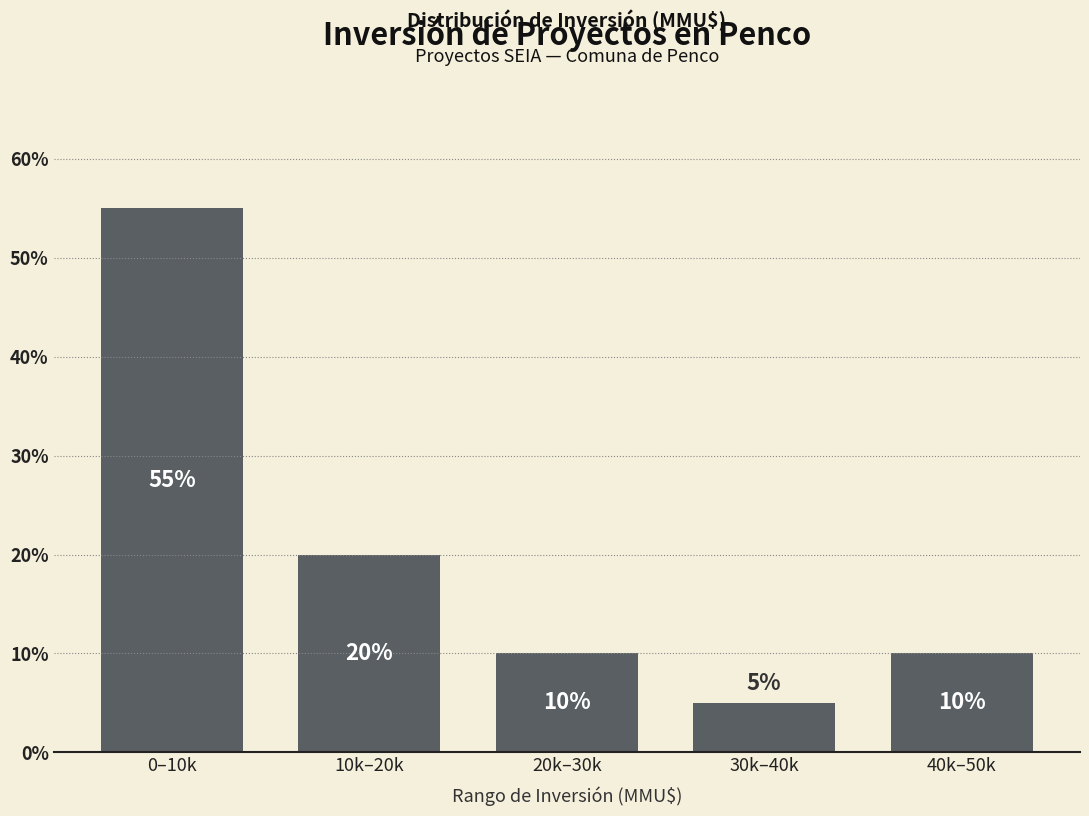

Reading right to left, extract all data points from this chart.

10.0	5.0	10.0	20.0	55.0